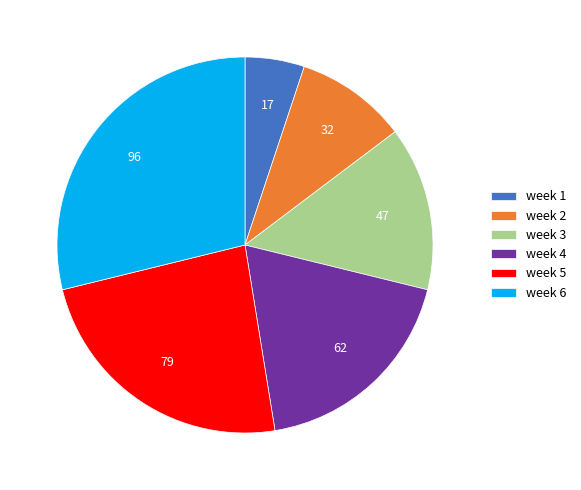

Combined, do week 6 and week 3 account for over 50%?

No